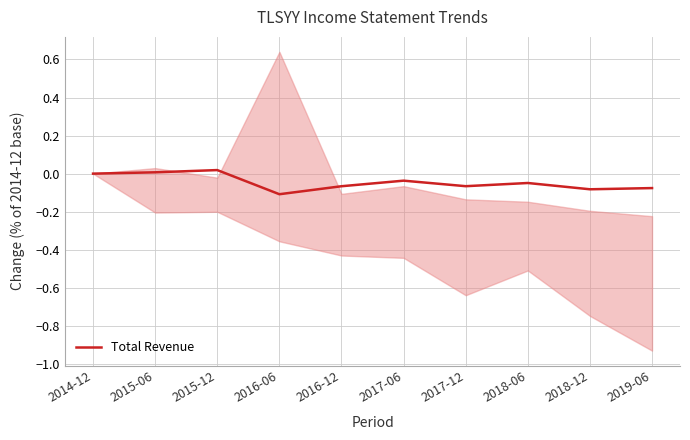

Rank the categories by value from highest to lowest.

2015-12, 2015-06, 2014-12, 2017-06, 2018-06, 2017-12, 2016-12, 2019-06, 2018-12, 2016-06